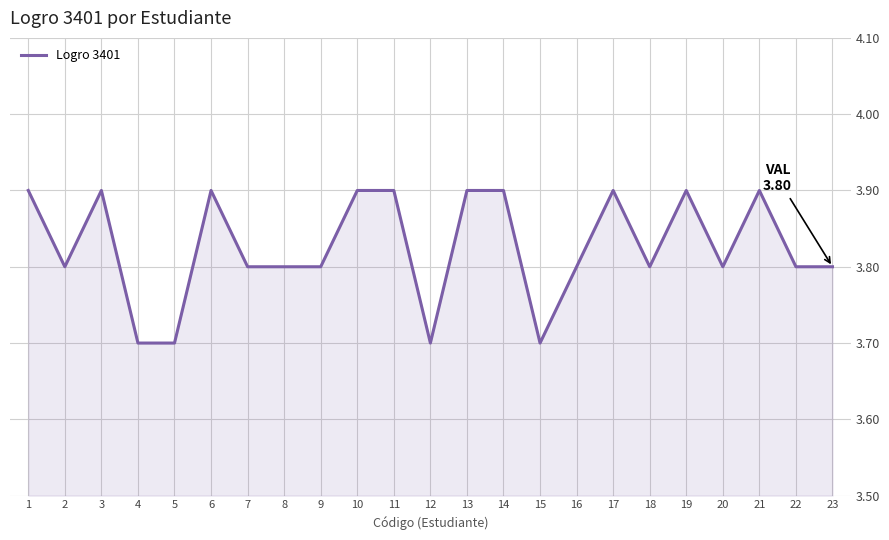

What is the average value?

3.8